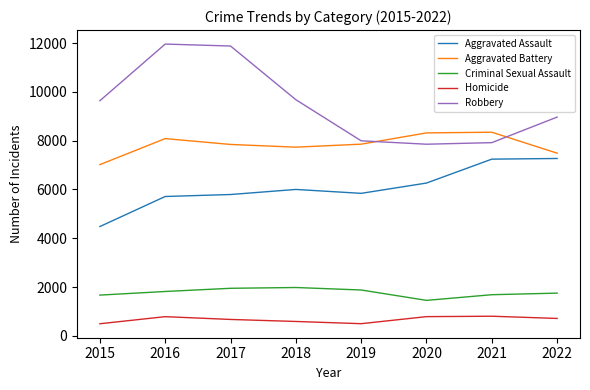

The value of Criminal Sexual Assault at 2019 is 1879. True or false?

True